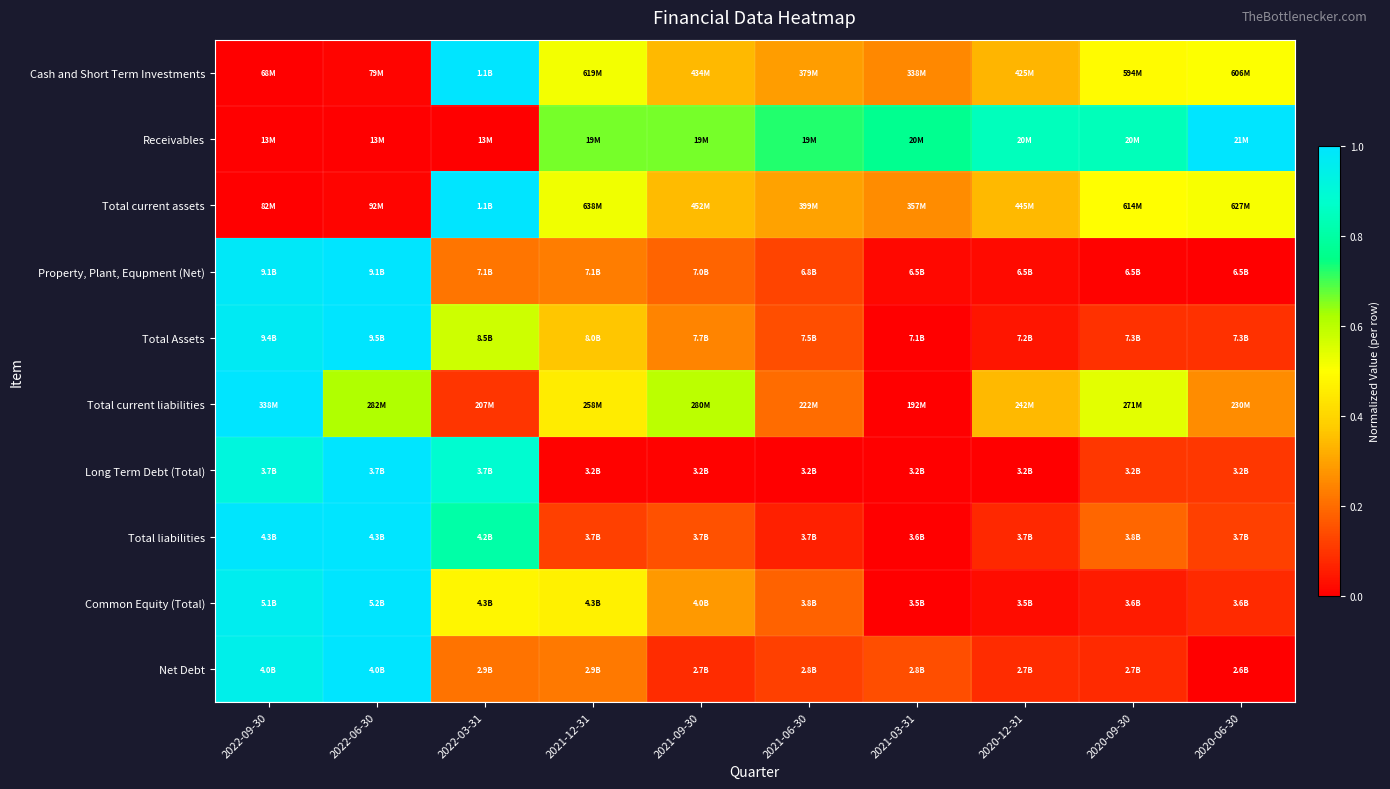

Between 2022-09-30 and 2022-06-30, which is larger?

2022-06-30